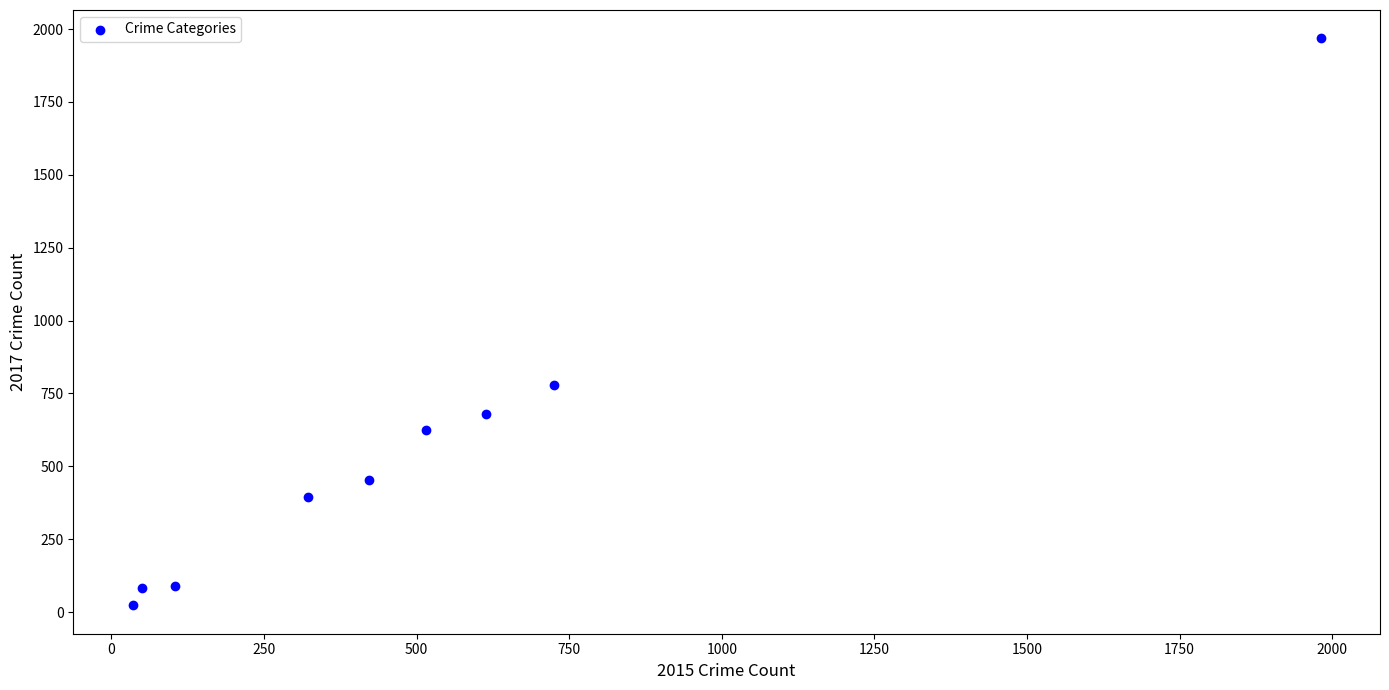

What is the range of Y values (max minus min)?

1945